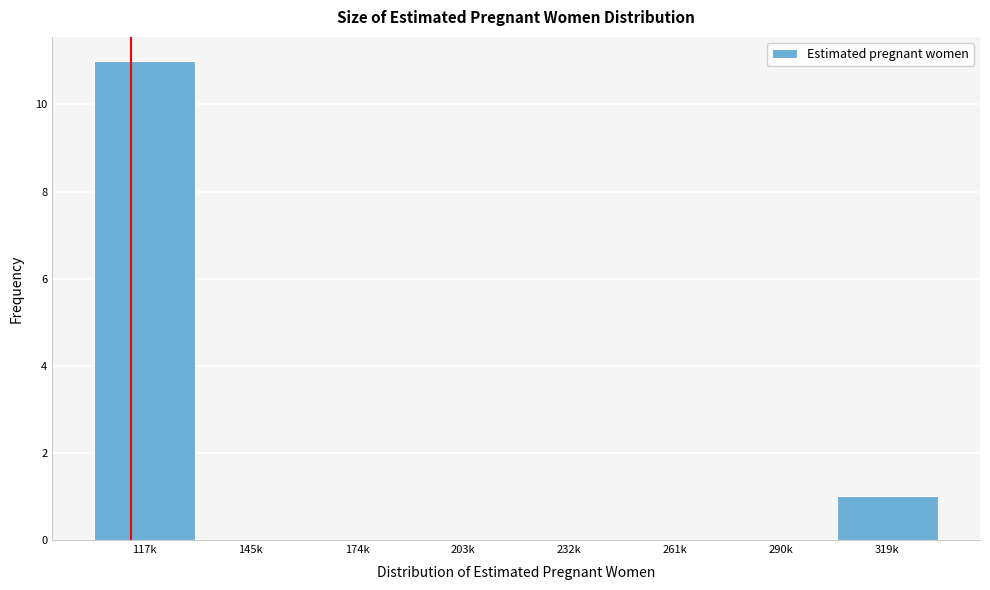

Reading left to right, list all the values displayed in this chart.

117k=11	145k=0	174k=0	203k=0	232k=0	261k=0	290k=0	319k=1